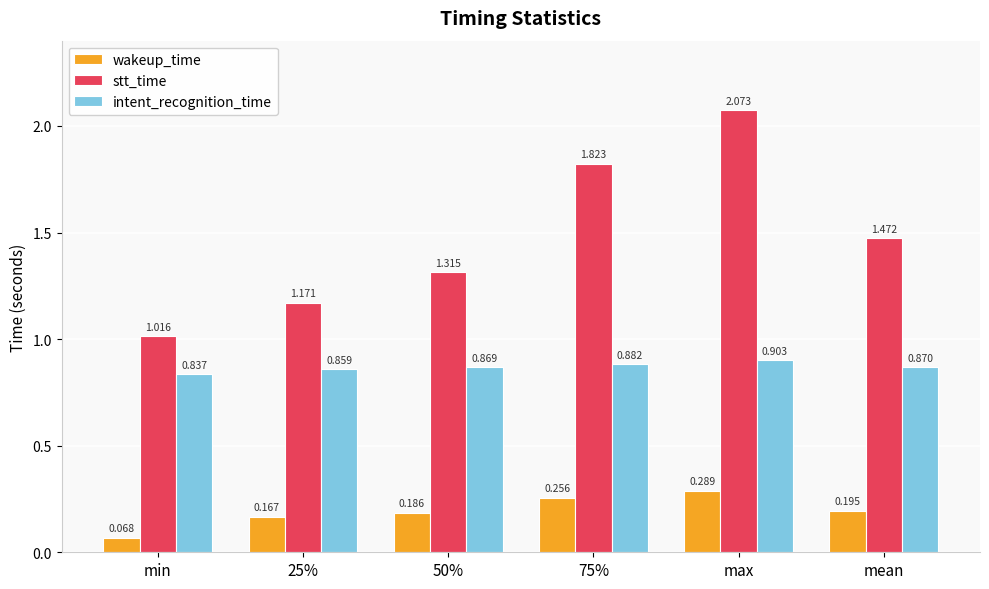

At which label does intent_recognition_time reach its peak?

max